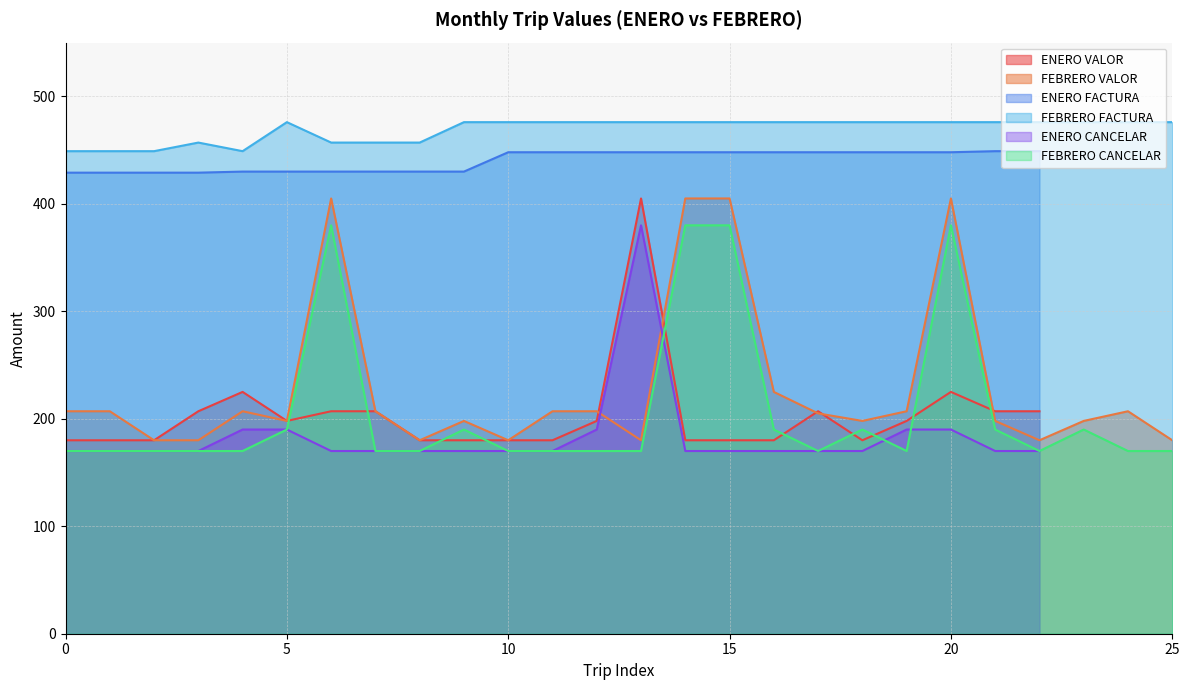

How many interior local peaks does the FEBRERO CANCELAR series have?

5